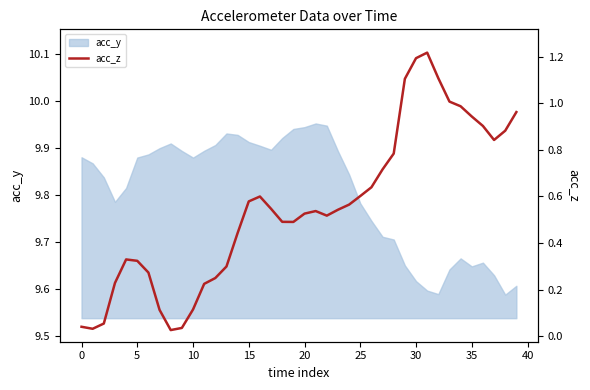

Reading right to left, extract all data points from this chart.

1.0	0.9	0.8	0.9	0.9	1.0	1.0	1.1	1.2	1.2	1.1	0.8	0.7	0.6	0.6	0.6	0.5	0.5	0.5	0.5	0.5	0.5	0.5	0.6	0.6	0.4	0.3	0.2	0.2	0.1	0.0	0.0	0.1	0.3	0.3	0.3	0.2	0.1	0.0	0.0